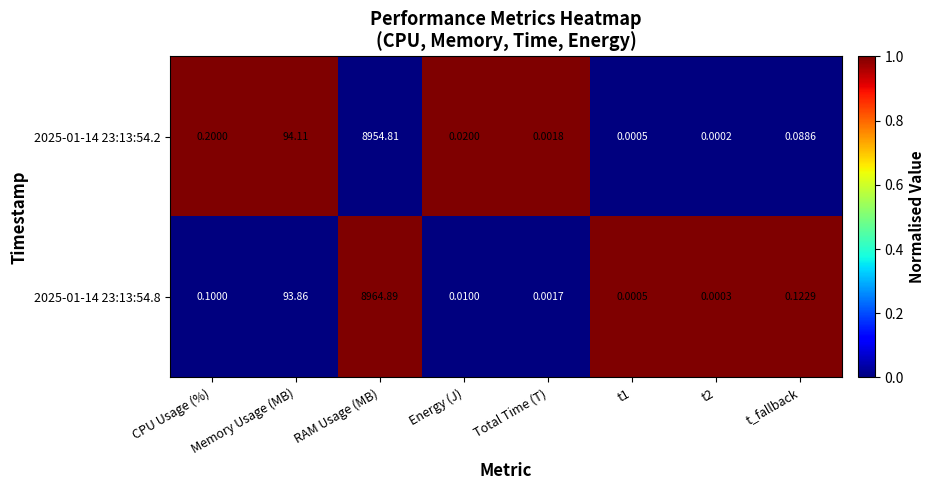

At which category does the chart reach its peak across all series?

RAM Usage (MB)